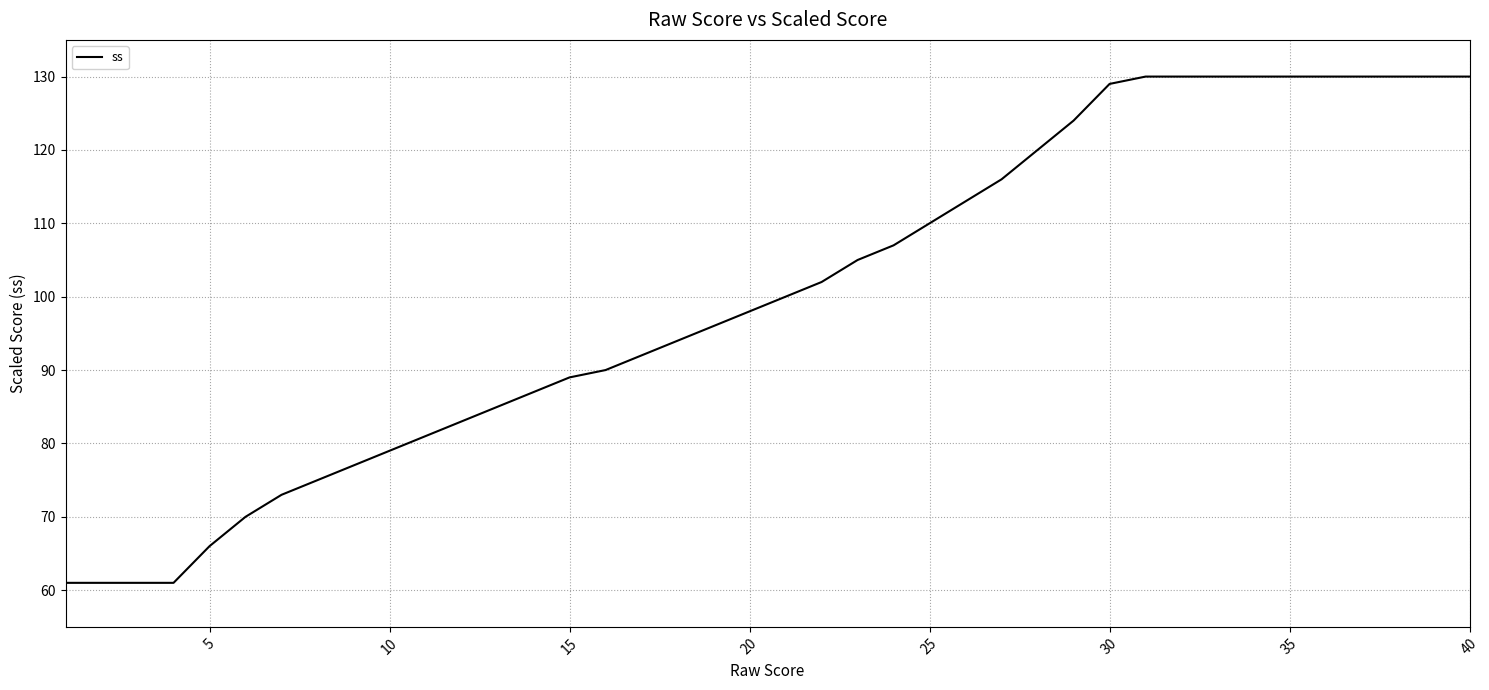

How many lines are shown in the chart?

1